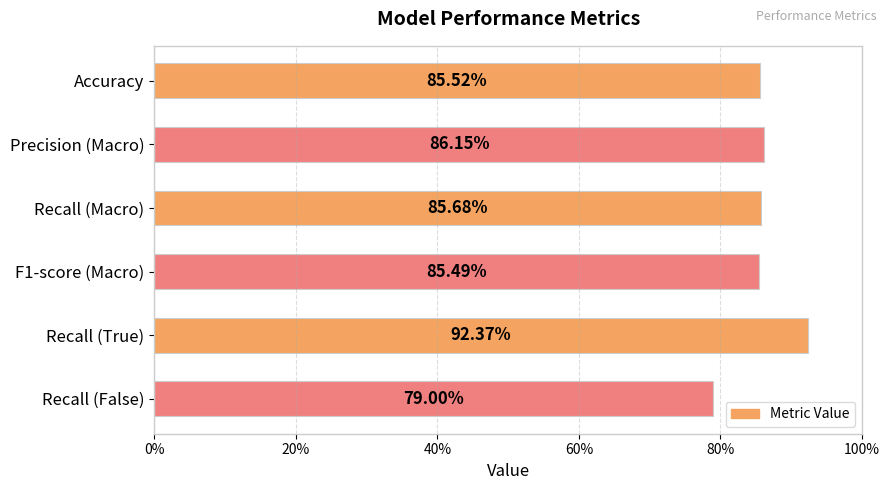

Does the chart contain stacked bars?

No